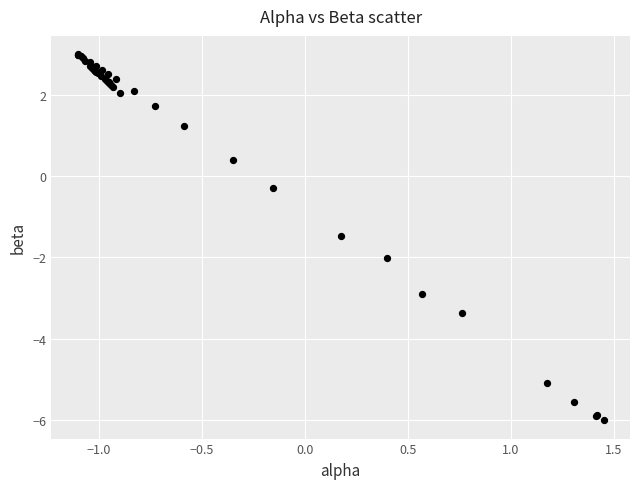

What Y value in the scatter plot is closest to -1?

-1.5